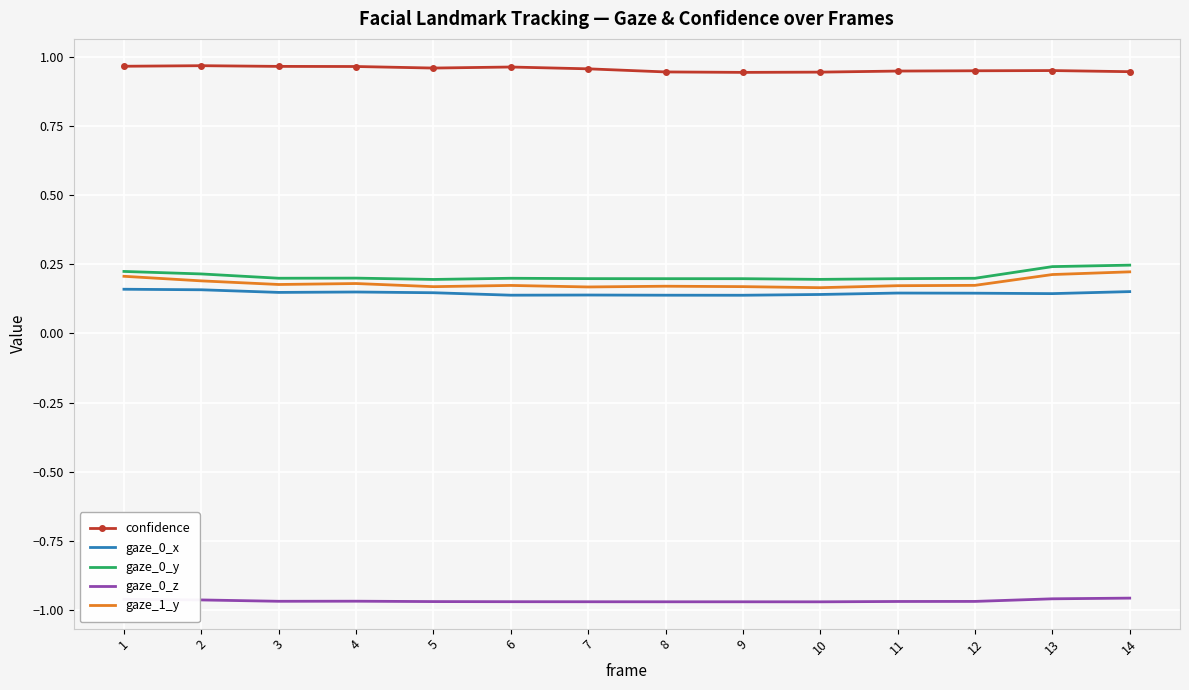

True or false: confidence and gaze_0_y intersect in this chart.

False